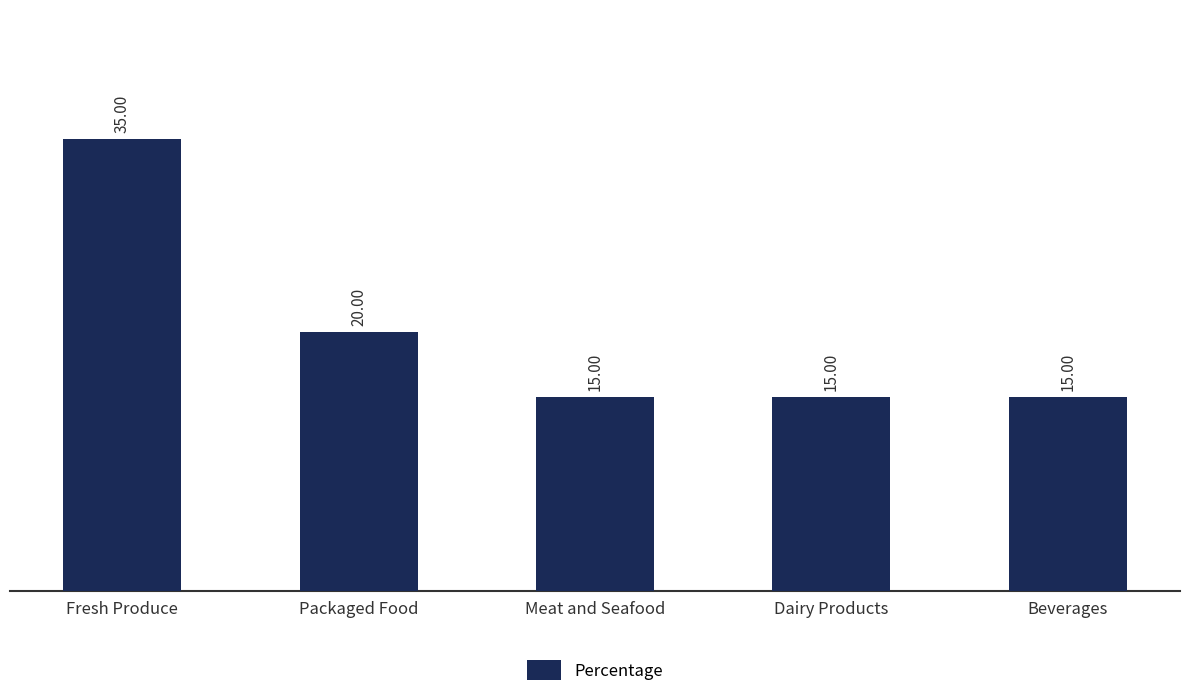

Which label corresponds to the largest value in the chart?

Fresh Produce